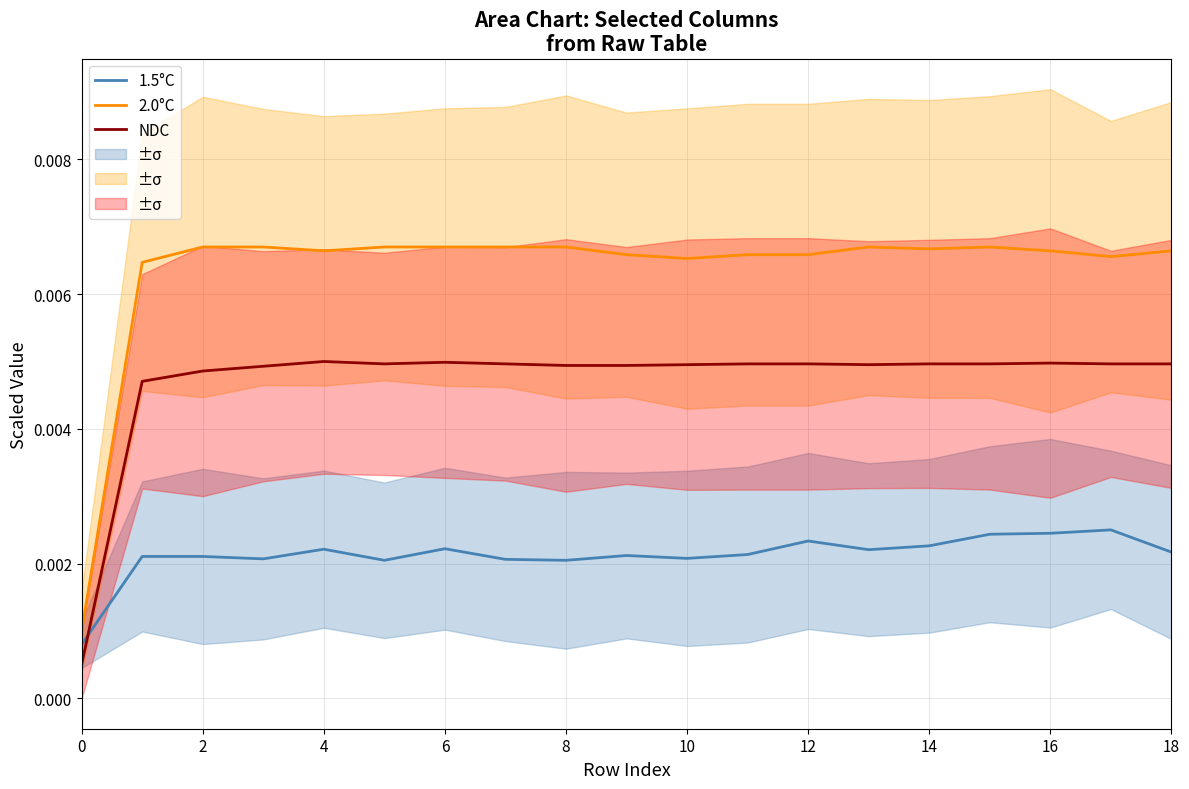

Is it true that NDC equals 0.0 at 10?

True